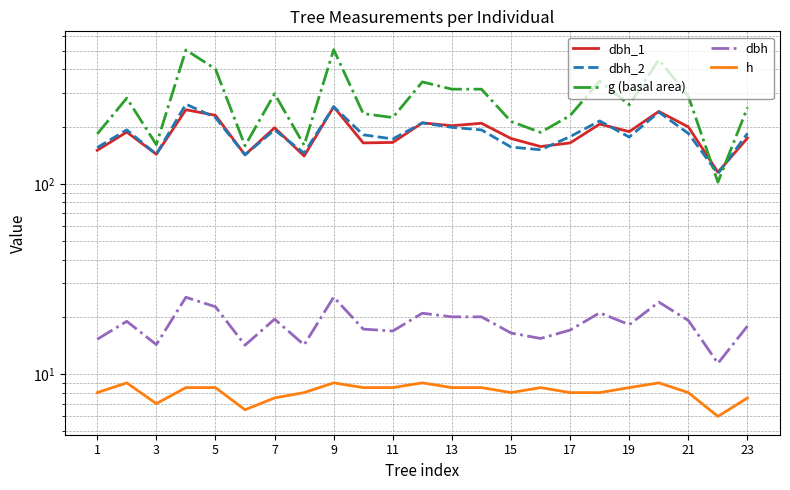

Reading left to right, extract all data points from this chart.

dbh_1: 150.0	187.0	143.0	245.0	229.0	142.0	197.0	140.0	254.0	164.0	165.0	209.0	202.0	208.0	173.0	157.0	164.0	206.0	188.0	240.0	199.0	115.0	174.0
dbh_2: 155.0	192.0	143.0	262.0	223.0	142.0	192.0	145.0	254.0	181.0	172.0	209.0	198.0	192.0	156.0	151.0	177.0	214.0	176.0	238.0	184.0	113.0	184.0
g (basal area): 182.7	282.0	160.6	504.7	401.1	158.4	297.1	159.5	506.7	233.7	223.0	343.1	314.2	314.2	212.5	186.3	228.3	346.4	260.2	448.6	288.0	102.1	251.7
dbh: 15.2	18.9	14.3	25.4	22.6	14.2	19.4	14.2	25.4	17.2	16.9	20.9	20.0	20.0	16.4	15.4	17.1	21.0	18.2	23.9	19.1	11.4	17.9
h: 8.0	9.0	7.0	8.5	8.5	6.5	7.5	8.0	9.0	8.5	8.5	9.0	8.5	8.5	8.0	8.5	8.0	8.0	8.5	9.0	8.0	6.0	7.5